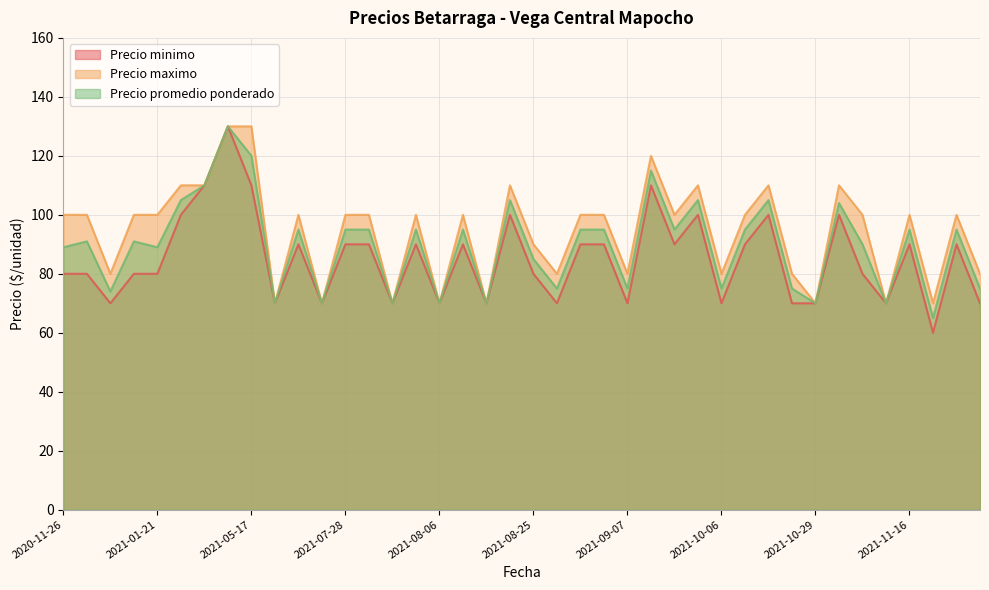

What is the spread (max minus min) of values at 2021-01-21?

20